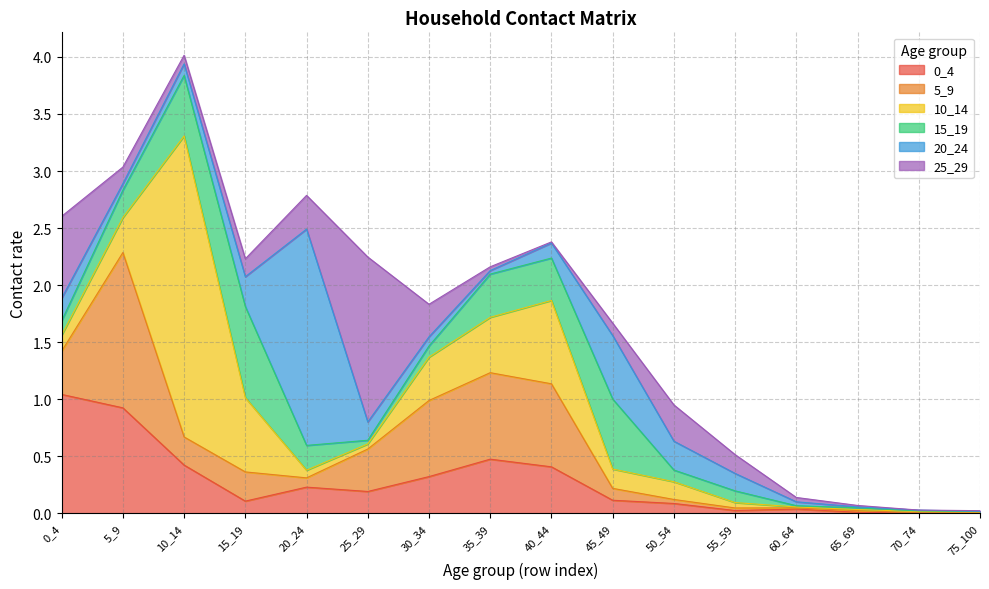

The value of 15_19 at 25_29 is 0.0. True or false?

True